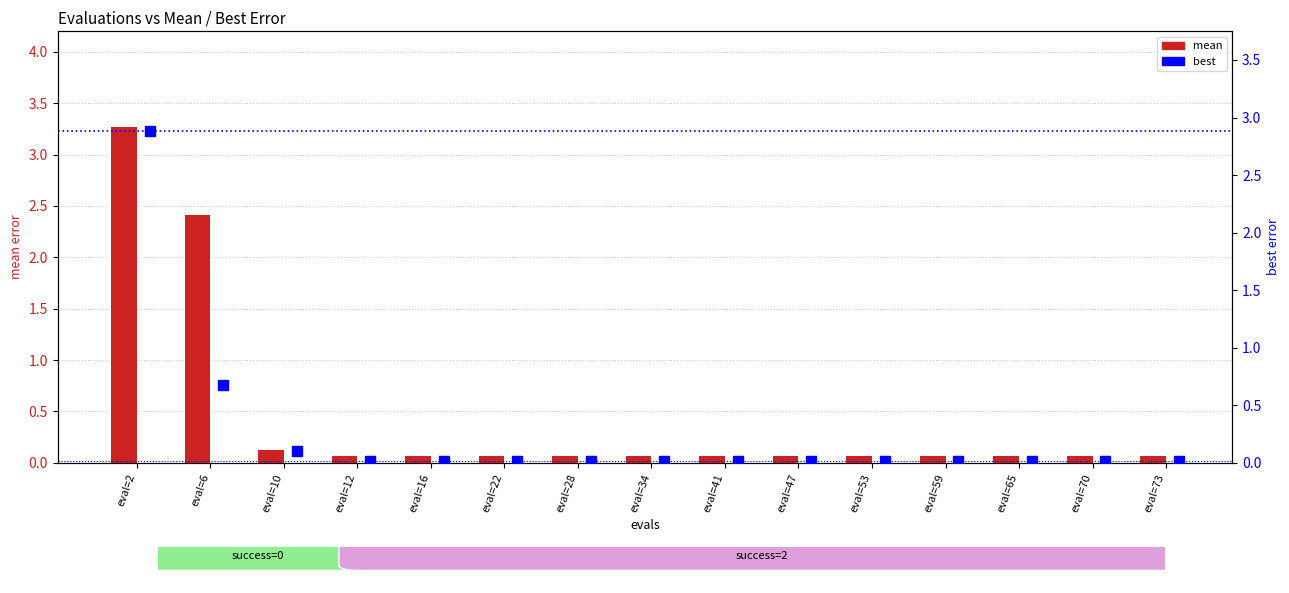

At how many categories does at least one series exceed 0?

15